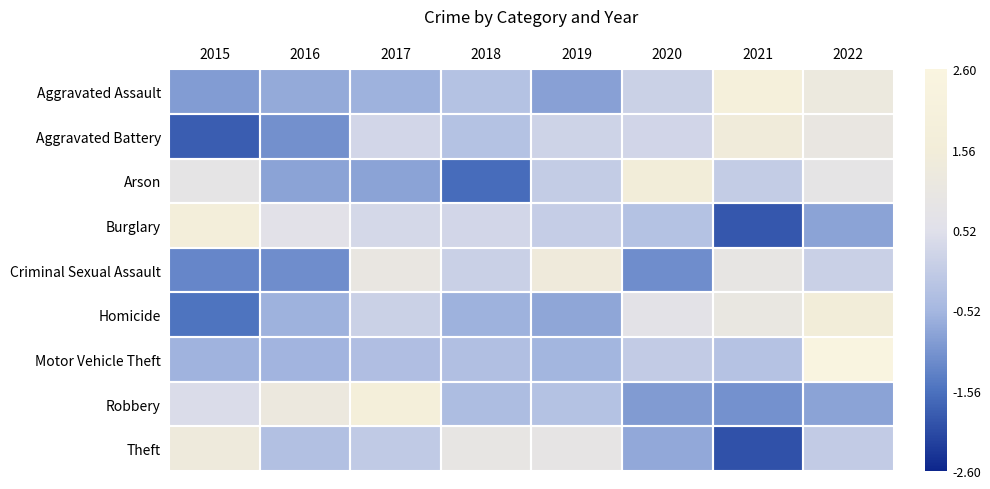

Reading left to right, list all the values displayed in this chart.

Aggravated Assault: 2015=-0.9	2016=-0.7	2017=-0.6	2018=-0.2	2019=-0.9	2020=0.1	2021=2.0	2022=1.2
Aggravated Battery: 2015=-1.8	2016=-1.1	2017=0.3	2018=-0.3	2019=0.2	2020=0.3	2021=1.5	2022=1.0
Arson: 2015=0.8	2016=-0.8	2017=-0.8	2018=-1.6	2019=0.0	2020=1.6	2021=0.0	2022=0.8
Burglary: 2015=1.7	2016=0.6	2017=0.3	2018=0.3	2019=0.0	2020=-0.3	2021=-1.9	2022=-0.8
Criminal Sexual Assault: 2015=-1.3	2016=-1.1	2017=1.0	2018=0.1	2019=1.4	2020=-1.1	2021=0.9	2022=0.1
Homicide: 2015=-1.5	2016=-0.6	2017=0.1	2018=-0.6	2019=-0.8	2020=0.7	2021=1.1	2022=1.6
Motor Vehicle Theft: 2015=-0.6	2016=-0.6	2017=-0.3	2018=-0.3	2019=-0.5	2020=-0.0	2021=-0.2	2022=2.6
Robbery: 2015=0.4	2016=1.2	2017=1.8	2018=-0.4	2019=-0.3	2020=-0.9	2021=-1.1	2022=-0.8
Theft: 2015=1.3	2016=-0.3	2017=-0.1	2018=0.9	2019=0.9	2020=-0.7	2021=-2.0	2022=-0.0